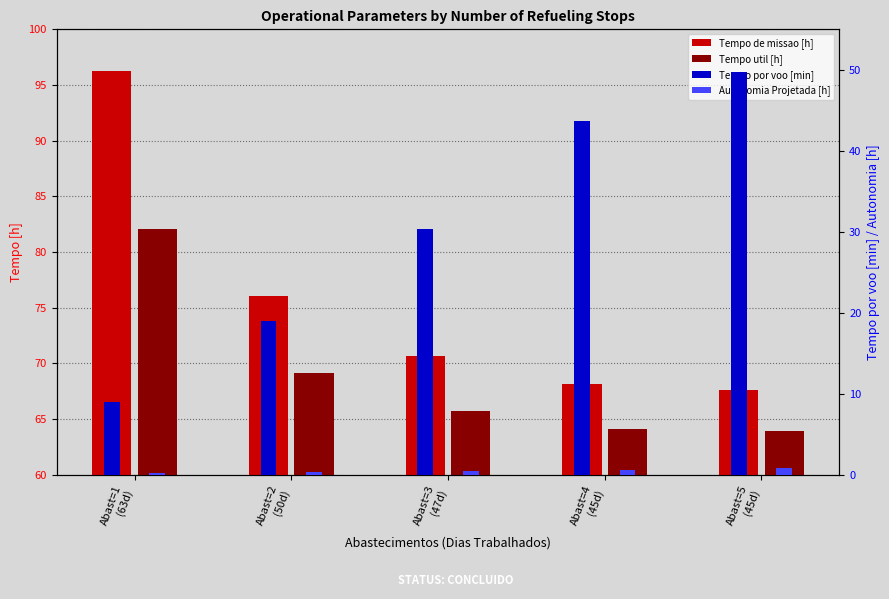

What is the label of the 3rd bar from the left?

Abast=3
(47d)